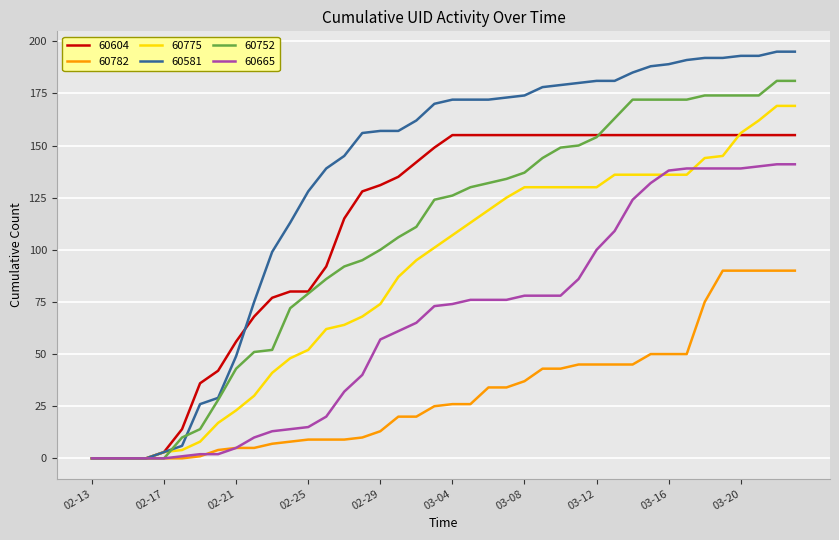

What is the greatest value displayed?

195